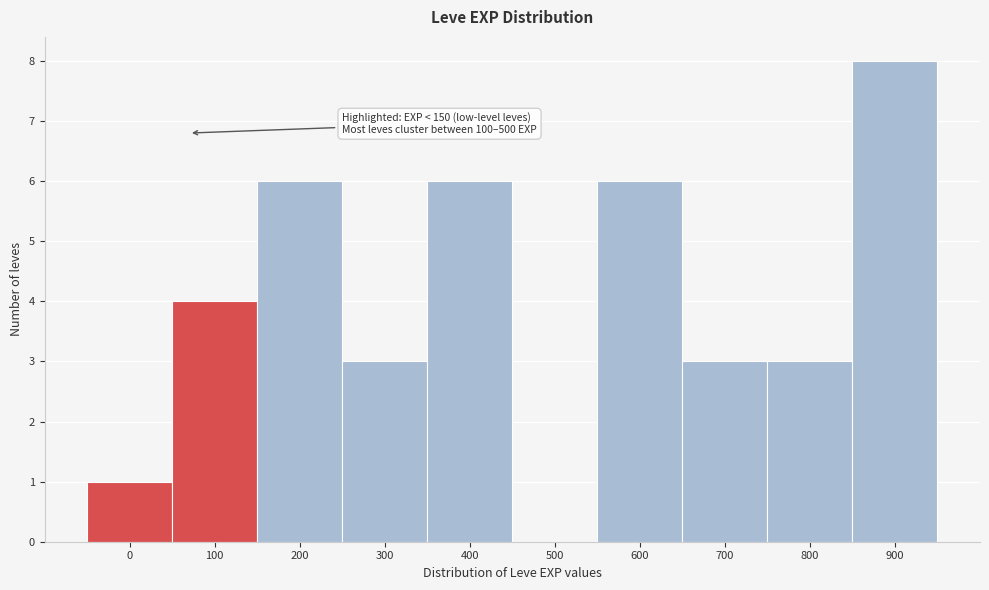

Reading left to right, what are all the values shown in this chart?

0=1	100=4	200=6	300=3	400=6	500=0	600=6	700=3	800=3	900=8